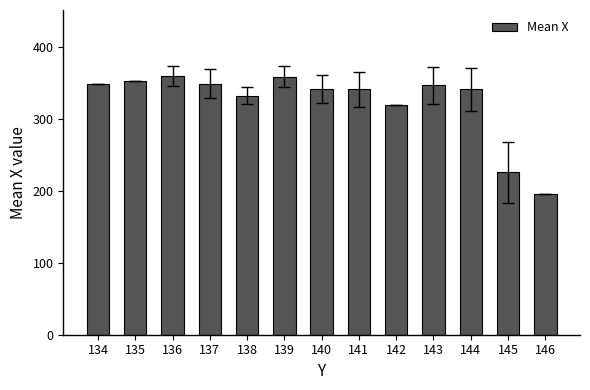

Does the chart contain stacked bars?

No